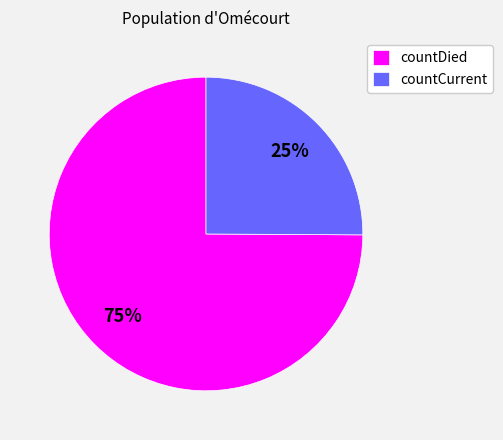

To the nearest percent, what portion does countCurrent represent?

25%